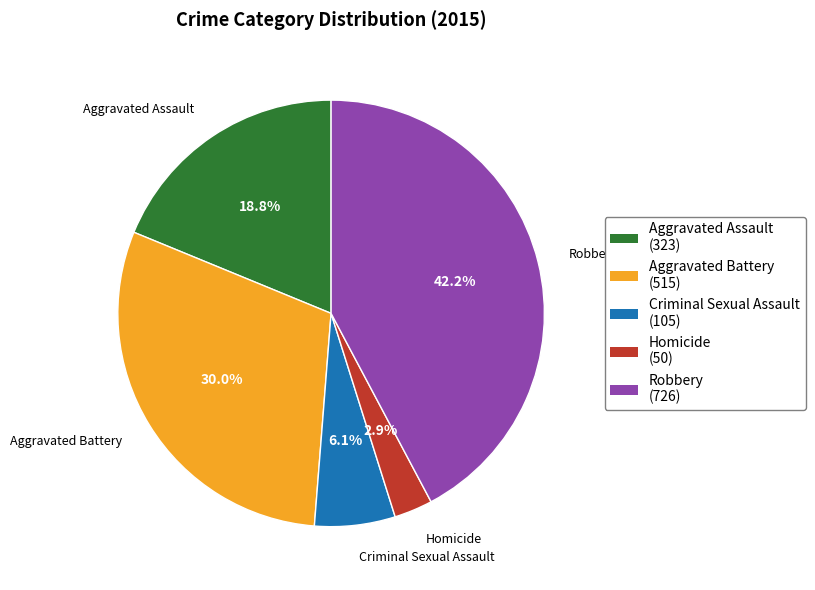

Combined, do Aggravated Assault and Homicide account for over 50%?

No